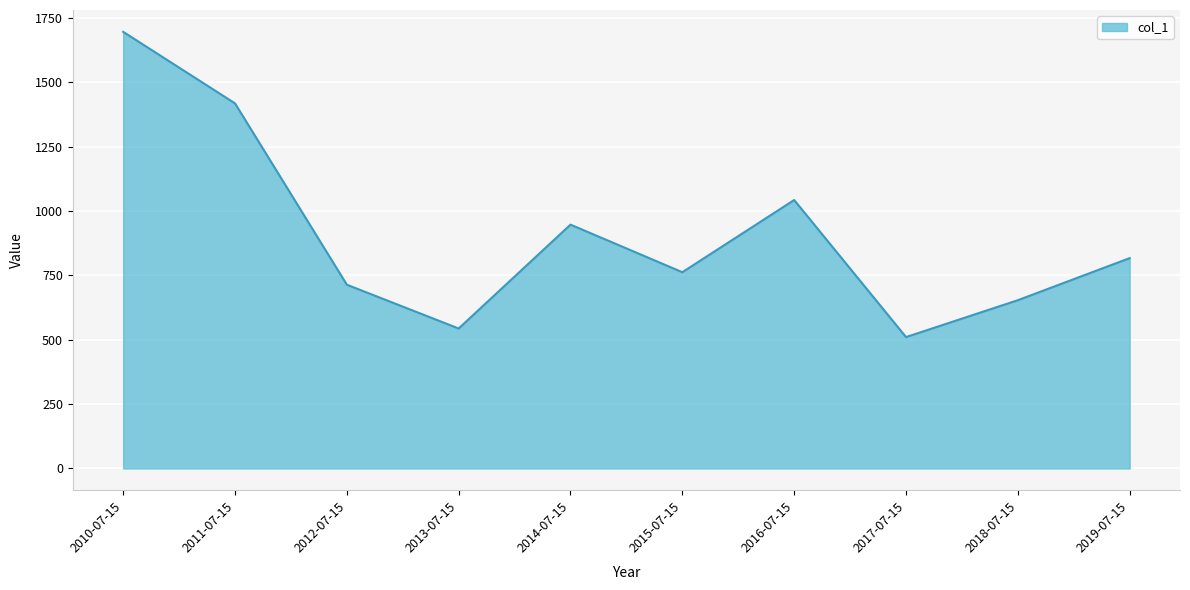

What is the difference between the values at 2012-07-15 and 2010-07-15?

981.8